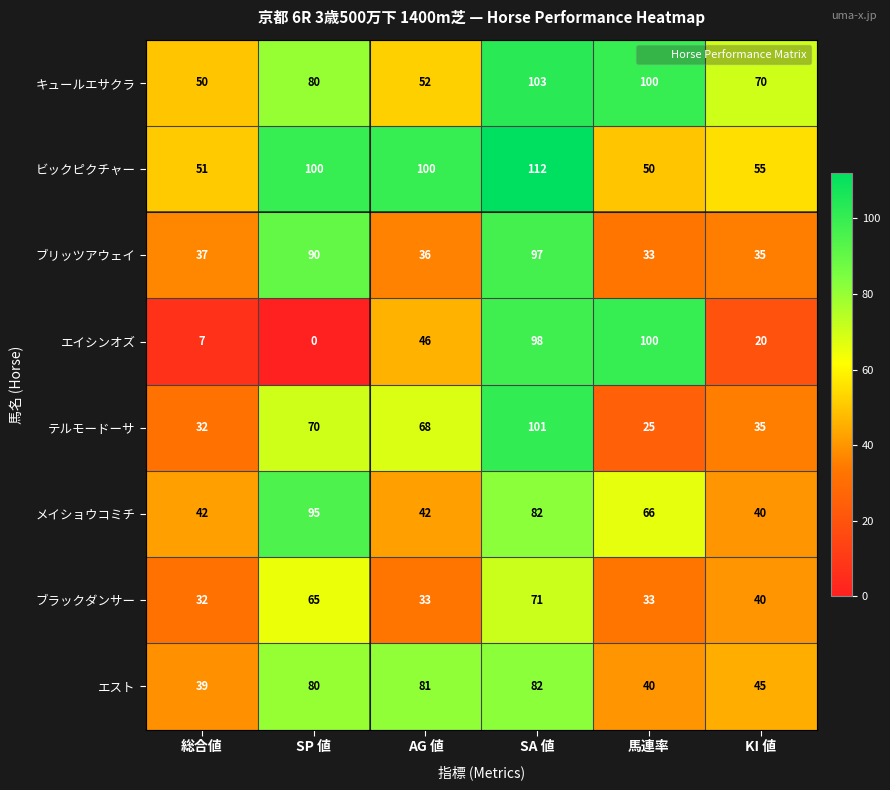

Rank the series by their maximum value, from highest to lowest.

ビックピクチャー, キュールエサクラ, テルモードーサ, エイシンオズ, ブリッツアウェイ, メイショウコミチ, エスト, ブラックダンサー